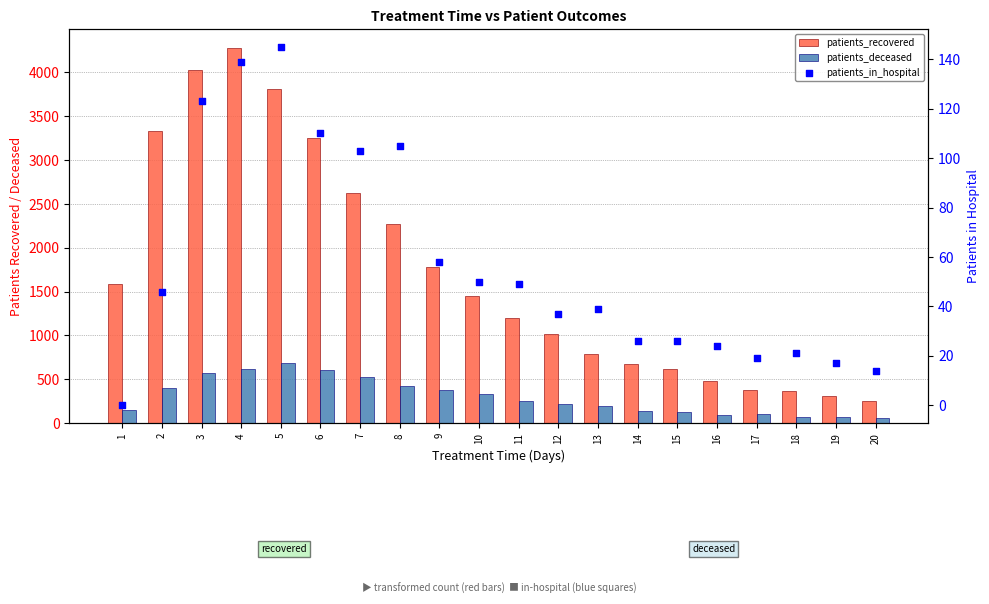

Which series reaches the maximum Y coordinate?

patients_recovered